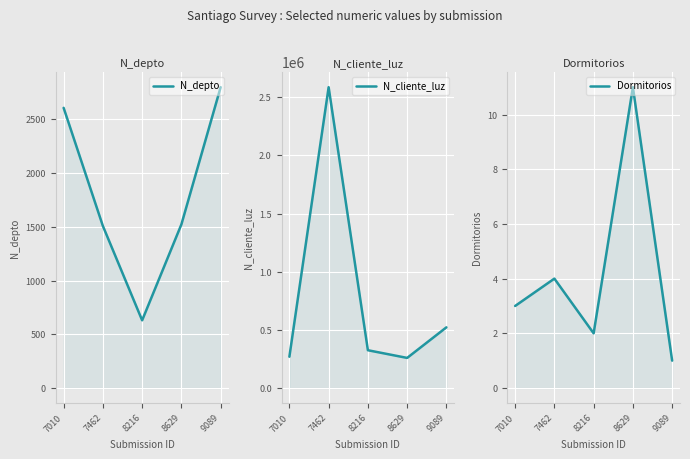

True or false: N_depto and Dormitorios cross at least once.

False